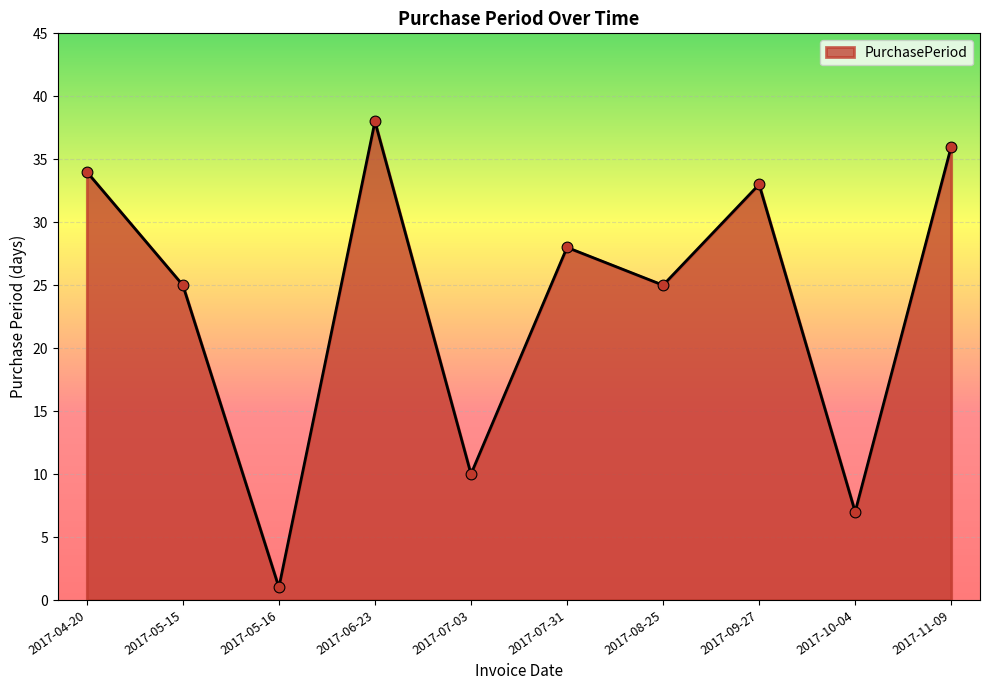

Which has a higher value, 2017-10-04 or 2017-06-23?

2017-06-23